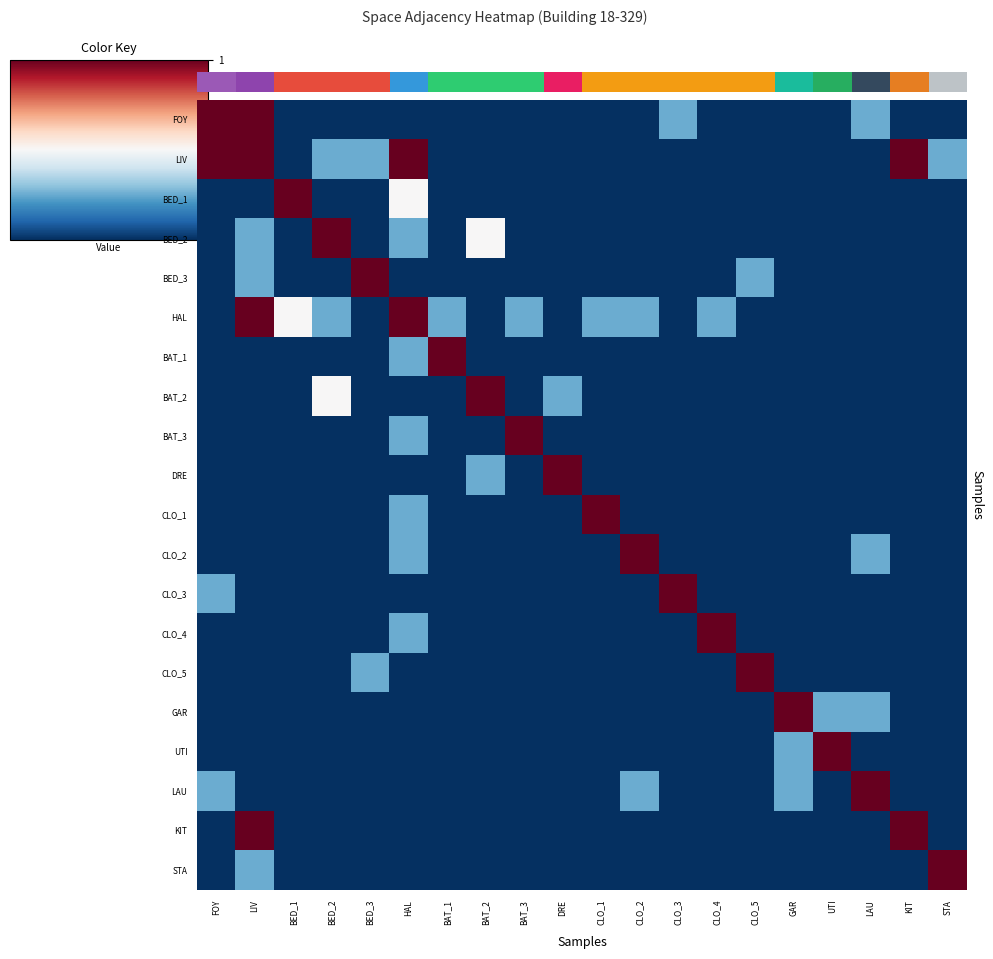

What is the difference between the maximum and minimum values in the BAT_1 series?

1.0